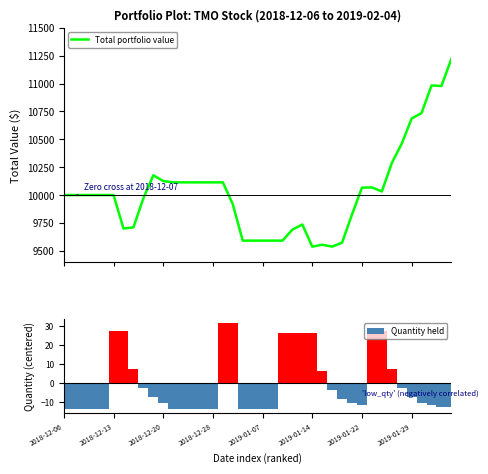

What is the difference between the maximum and minimum values in the Quantity held series?

45.0